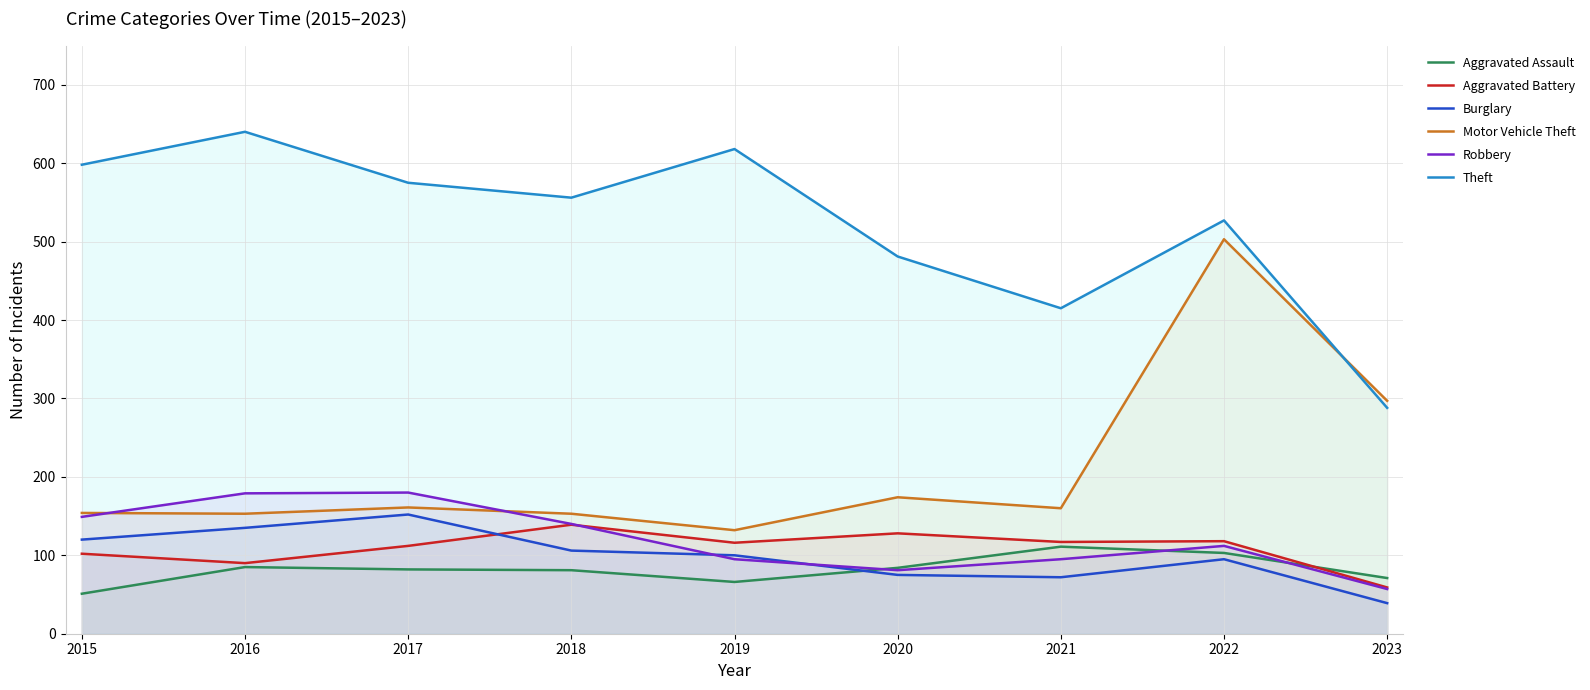

How many interior local peaks does the Robbery series have?

2